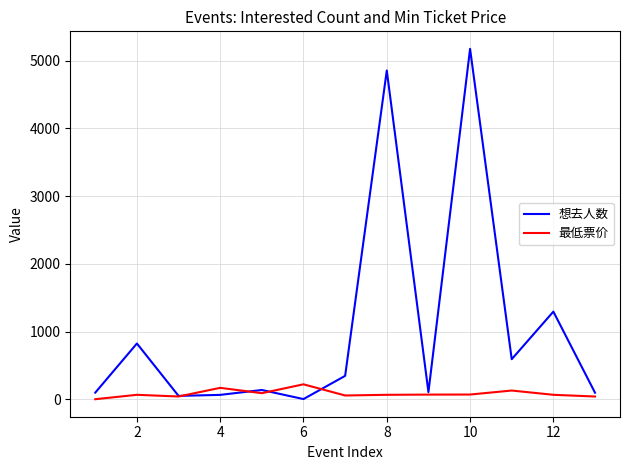

Which series has the largest total across all categories?

想去人数